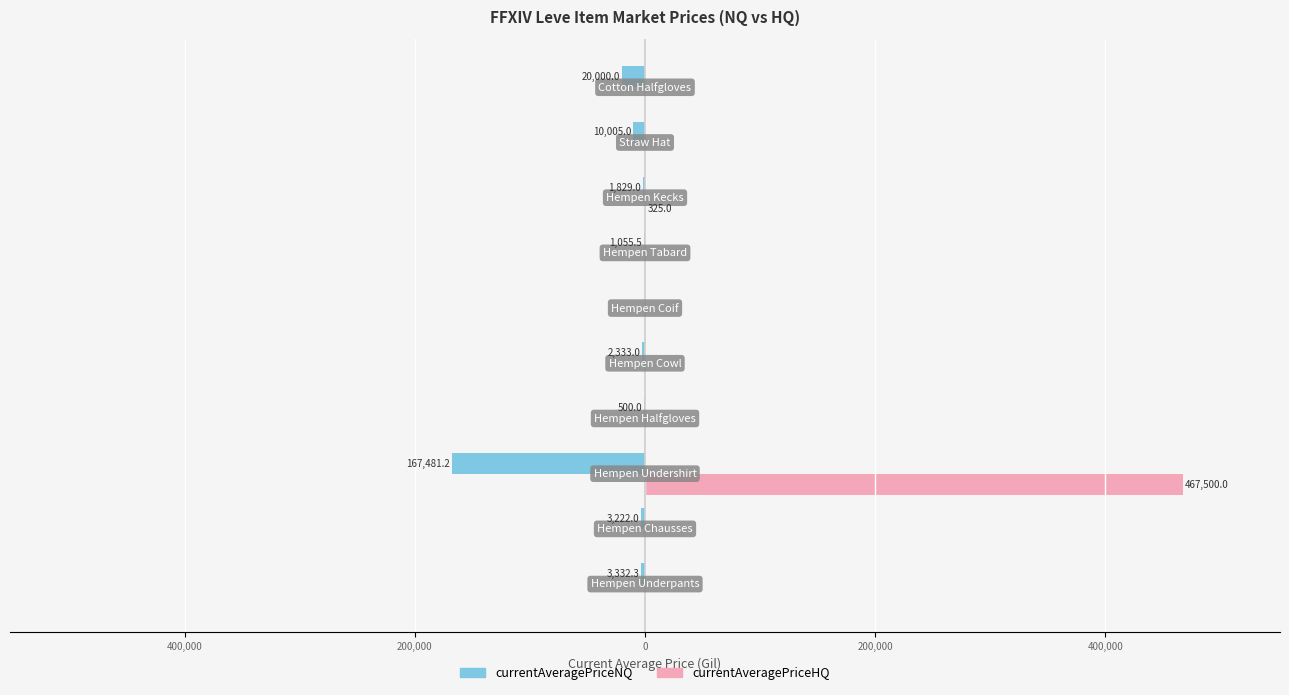

Reading left to right, list all the values displayed in this chart.

currentAveragePriceNQ: -3332.3	-3222.0	-167481.2	-500.0	-2333.0	0.0	-1055.5	-1829.0	-10005.0	-20000.0
currentAveragePriceHQ: 0.0	0.0	467500.0	0.0	0.0	0.0	0.0	325.0	0.0	0.0